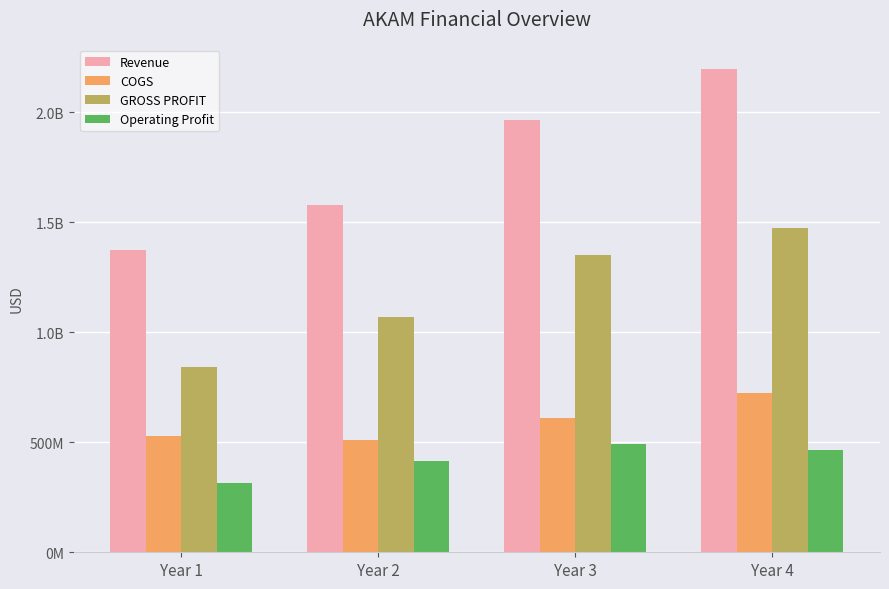

Does the chart contain stacked bars?

No